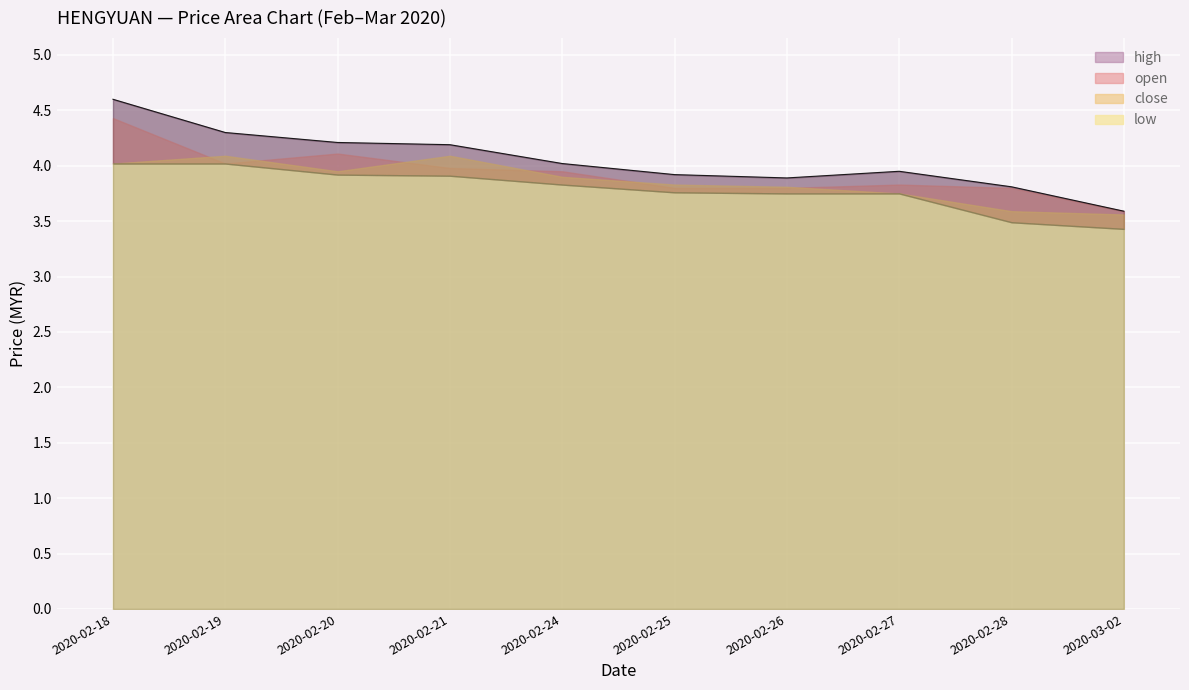

Which category has the lowest value across all series?

2020-03-02